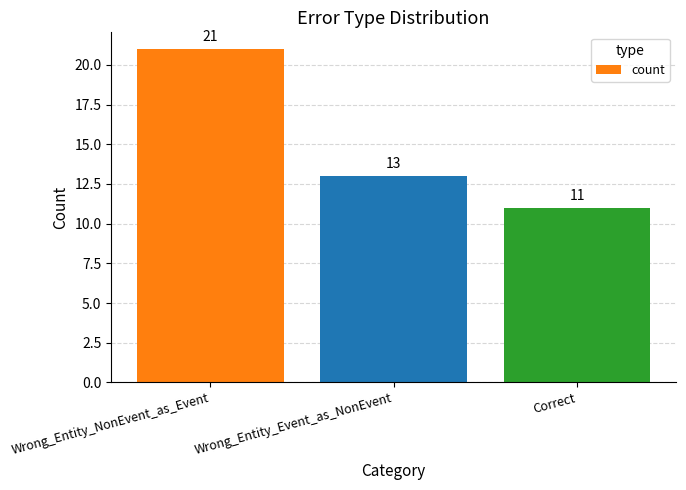

List the labels in order of value, smallest first.

Correct, Wrong_Entity_Event_as_NonEvent, Wrong_Entity_NonEvent_as_Event